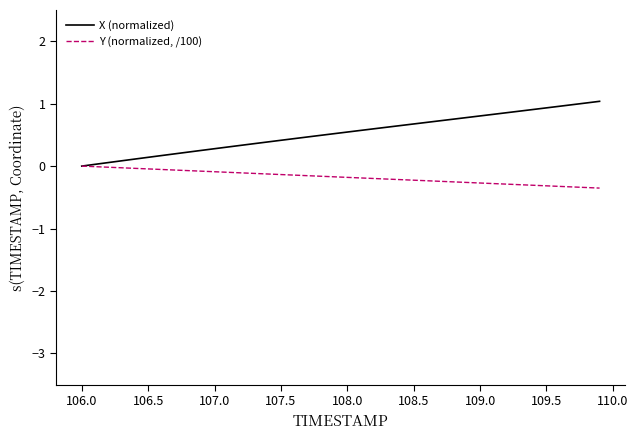

Is this an area chart (filled region under the line)?

No